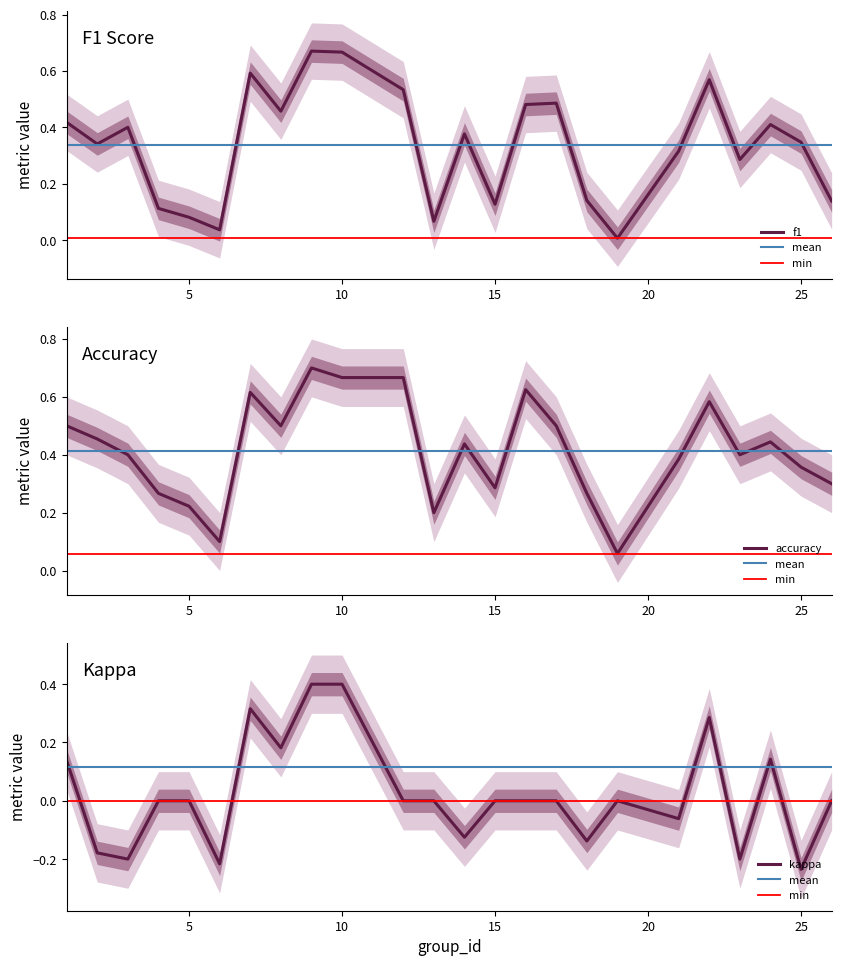

The f1 series shows 0.1 at 26. True or false?

True